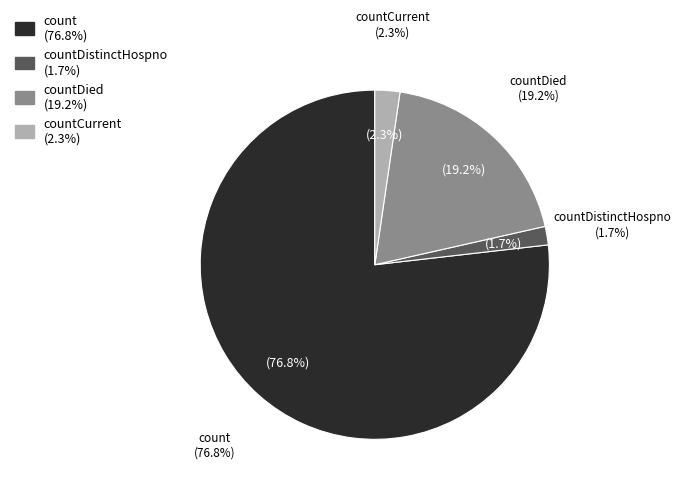

Is count the majority of the pie?

Yes